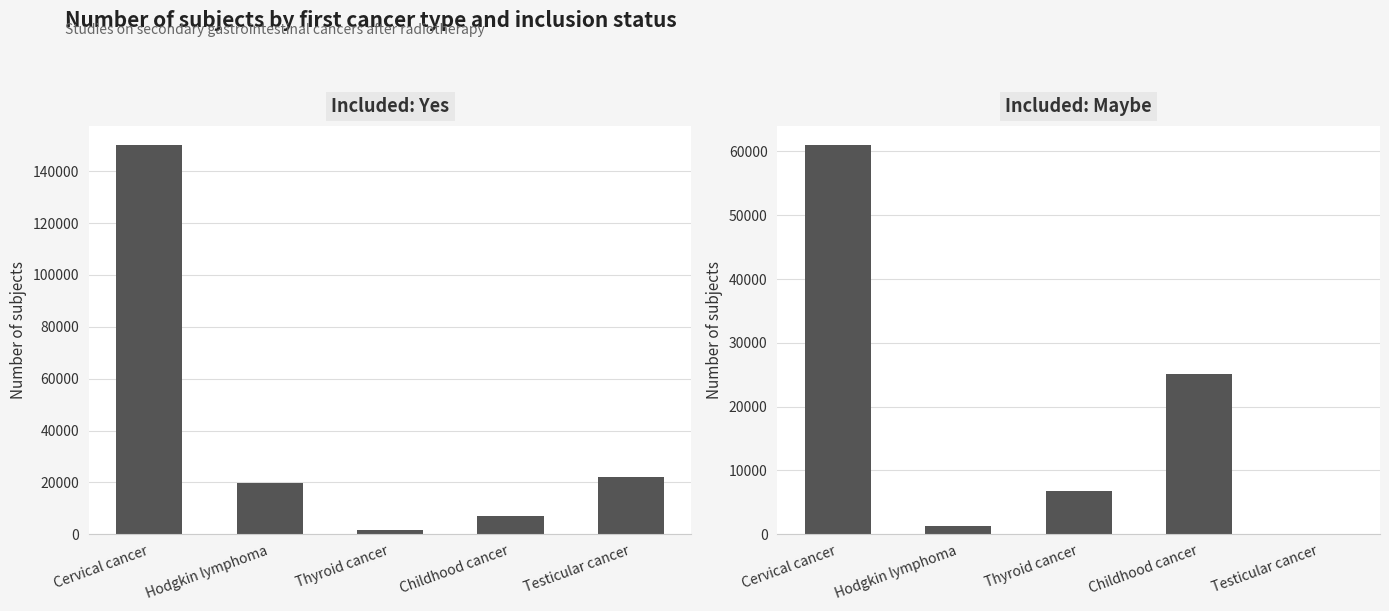

At Childhood cancer, list the series in order from smallest to largest.

Yes, Maybe